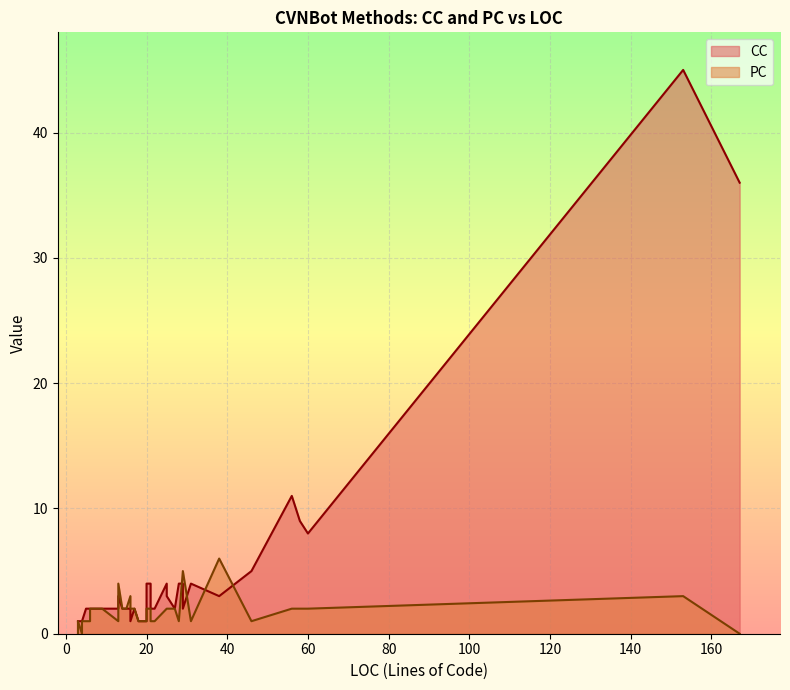

Which has a higher value, 153 or 4?

153